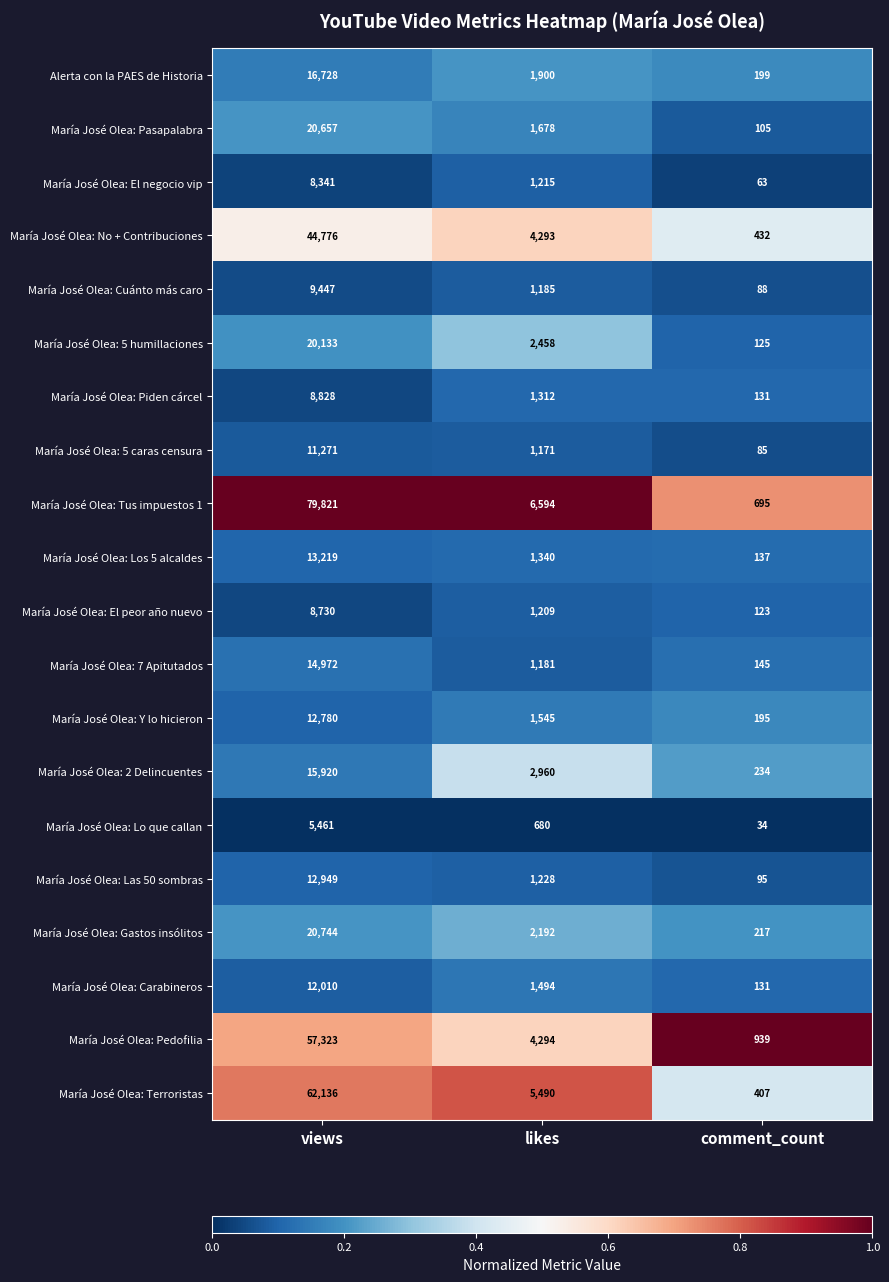

Rank the series at likes from lowest to highest value.

María José Olea: Lo que callan, María José Olea: 5 caras censura, María José Olea: 7 Apitutados, María José Olea: Cuánto más caro, María José Olea: El peor año nuevo, María José Olea: El negocio vip, María José Olea: Las 50 sombras, María José Olea: Piden cárcel, María José Olea: Los 5 alcaldes, María José Olea: Carabineros, María José Olea: Y lo hicieron, María José Olea: Pasapalabra, Alerta con la PAES de Historia, María José Olea: Gastos insólitos, María José Olea: 5 humillaciones, María José Olea: 2 Delincuentes, María José Olea: No + Contribuciones, María José Olea: Pedofilia, María José Olea: Terroristas, María José Olea: Tus impuestos 1